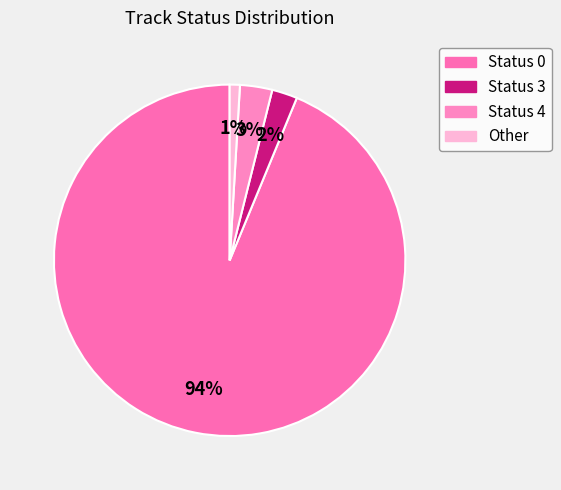

Rank the categories by value from lowest to highest.

Other, Status 3, Status 4, Status 0